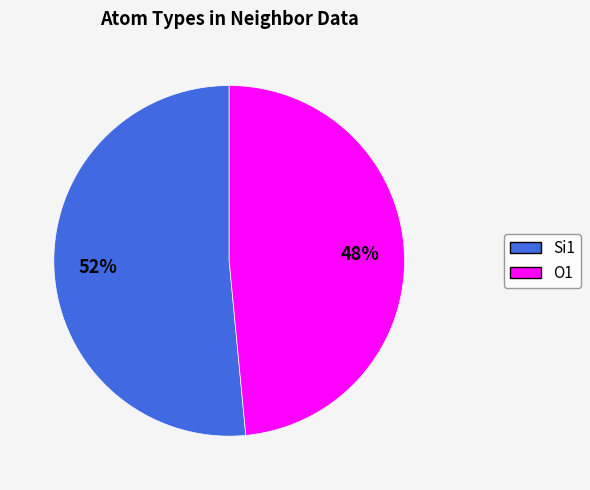

To the nearest percent, what is the average slice percentage?

50%